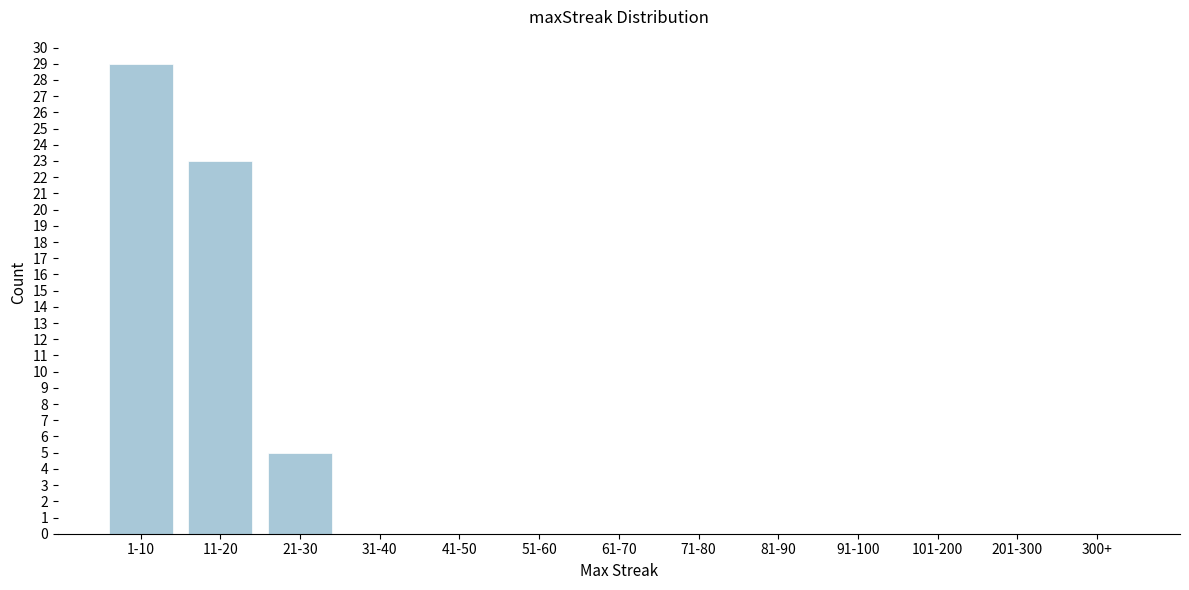

Reading left to right, list all the values displayed in this chart.

1-10=29	11-20=23	21-30=5	31-40=0	41-50=0	51-60=0	61-70=0	71-80=0	81-90=0	91-100=0	101-200=0	201-300=0	300+=0